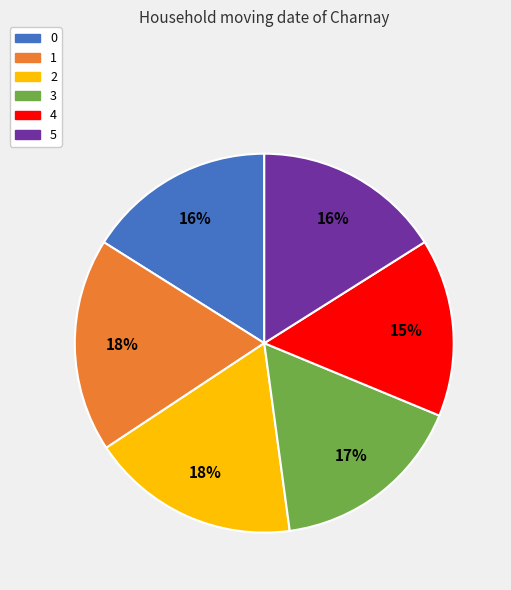

To the nearest percent, what is the average slice percentage?

17%